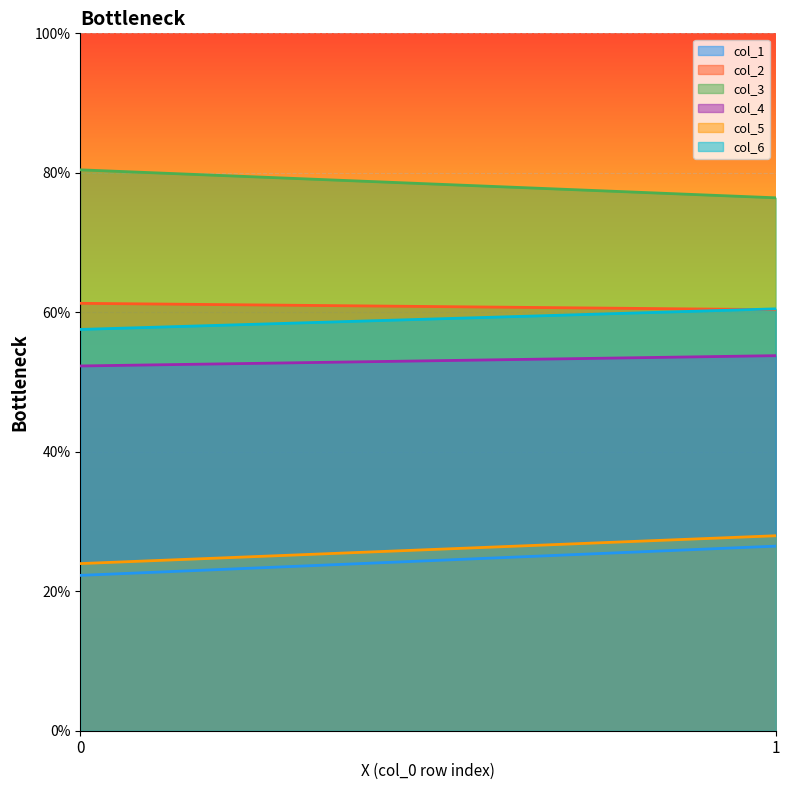

At how many categories does at least one series exceed 45?

2